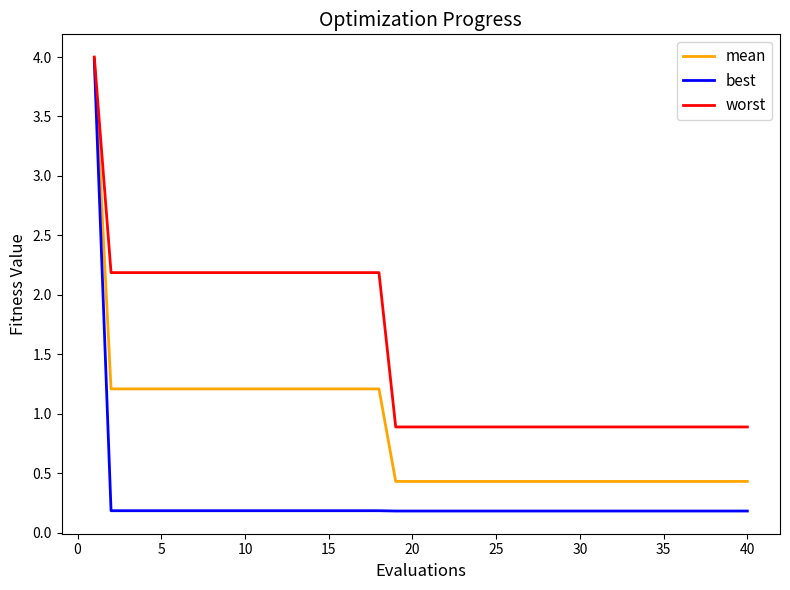

What is the highest value of the best series?

4.0